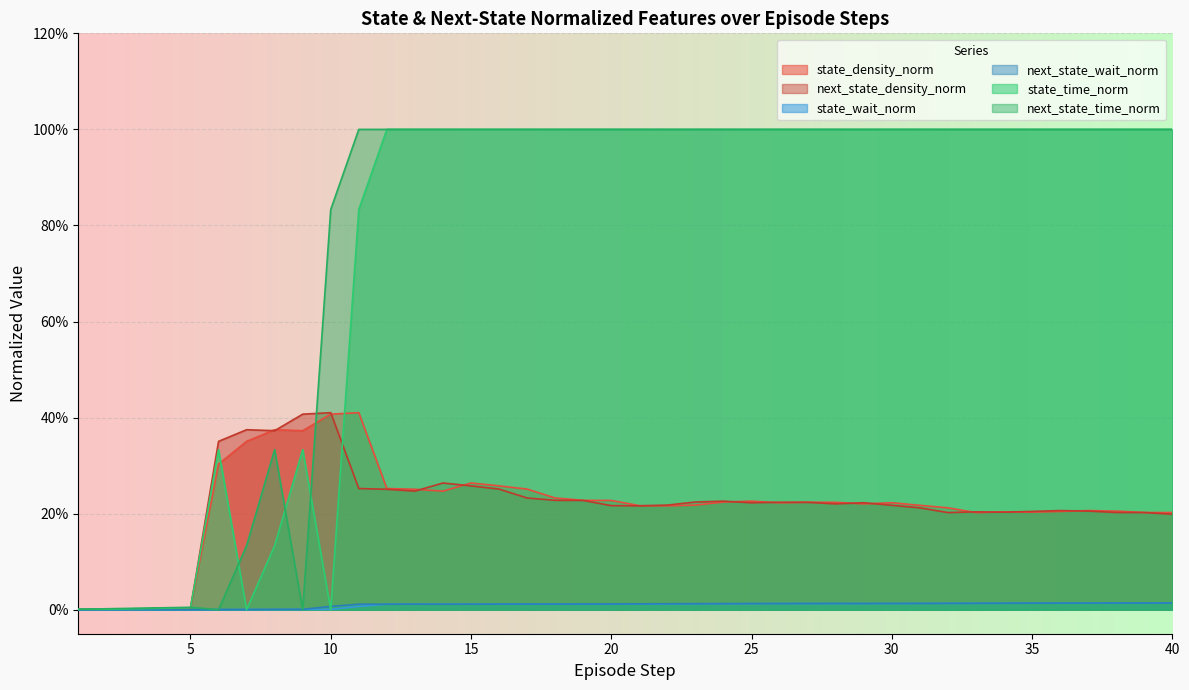

Between 8 and 34, which series saw the biggest shift?

state_time_norm